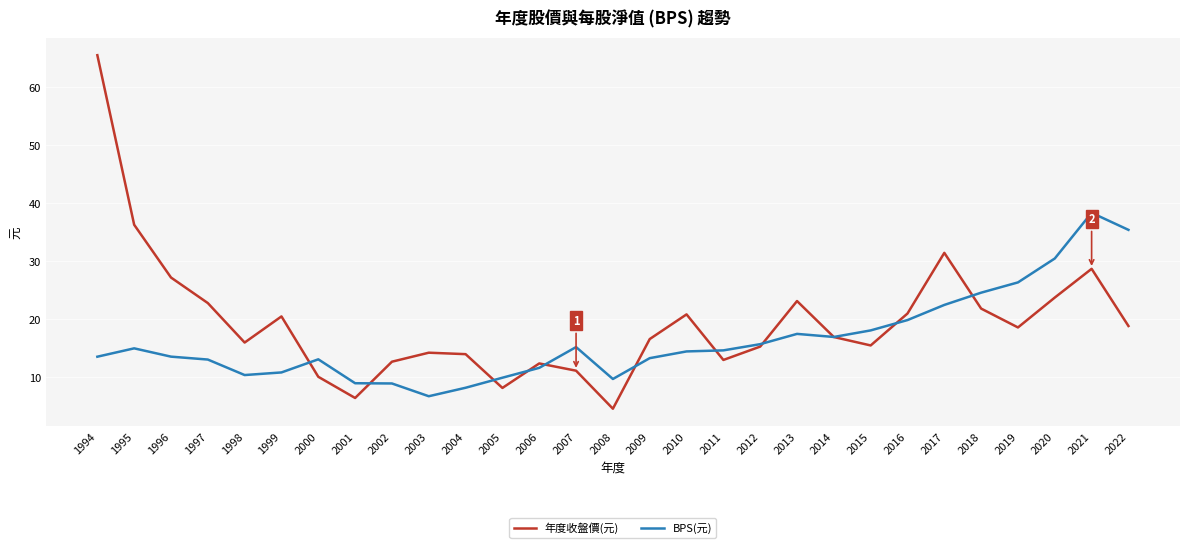

Rank the series by their maximum value, from highest to lowest.

年度收盤價(元), BPS(元)